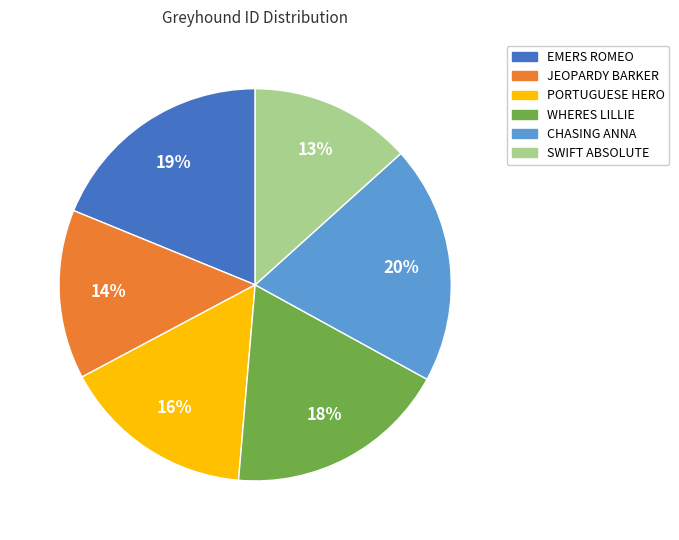

Which has a higher value, EMERS ROMEO or CHASING ANNA?

CHASING ANNA